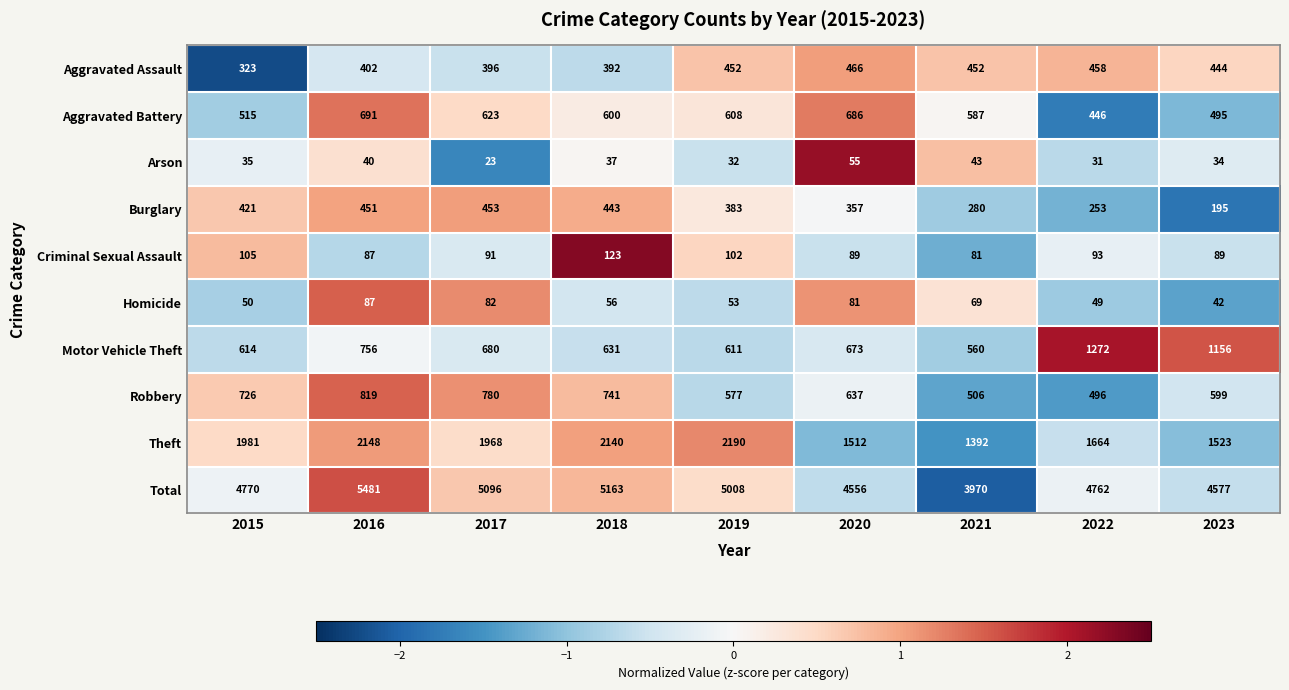

Count the number of data series in this chart.

10